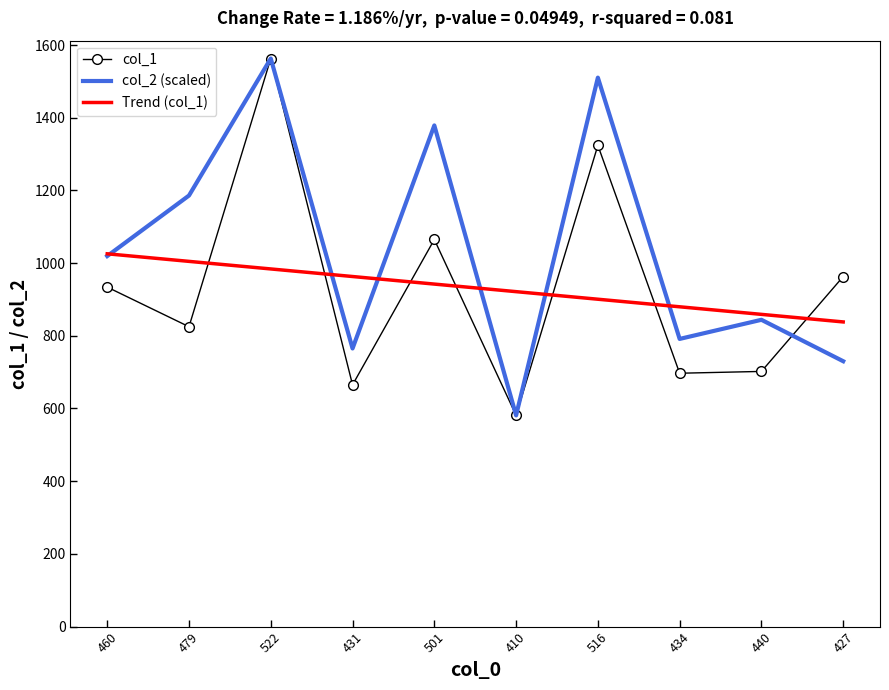

Is the value of col_2 (scaled) at 431 greater than the value of Trend (col_1) at 479?

No